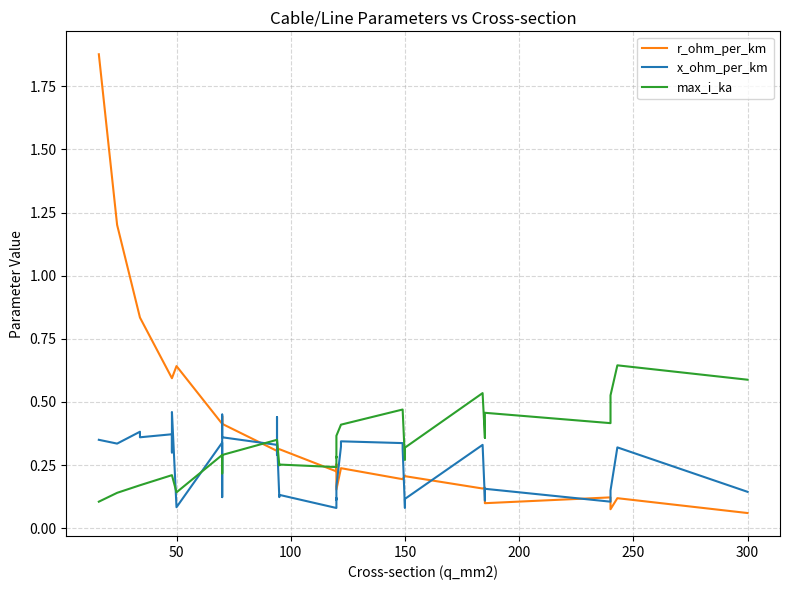

True or false: x_ohm_per_km and r_ohm_per_km cross at least once.

True